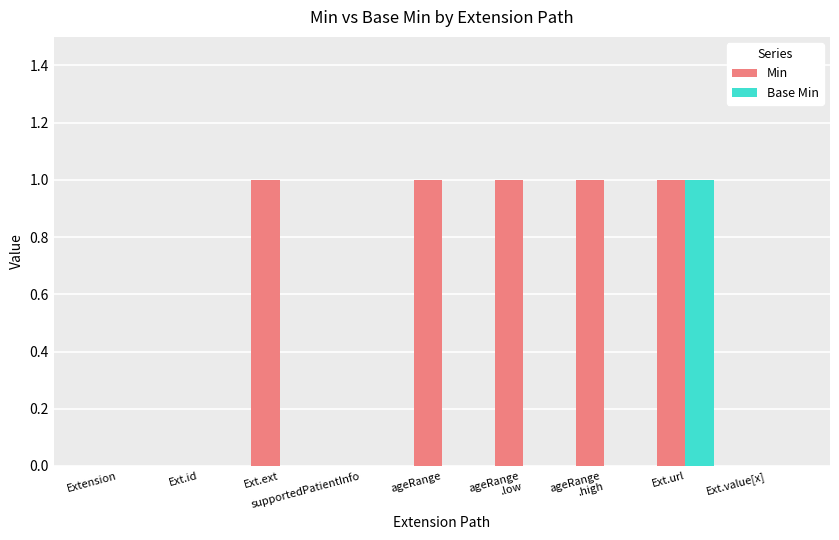

Reading right to left, transcribe all the data shown in this chart.

Min: 0	1	1	1	1	0	1	0	0
Base Min: 0	1	0	0	0	0	0	0	0